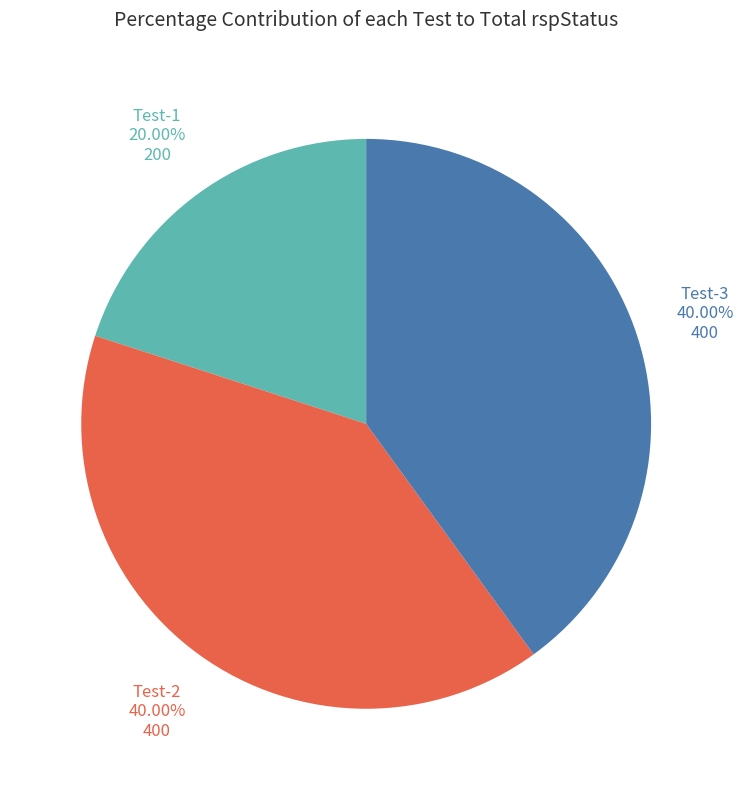

Does Test-2 account for over 50% of the chart?

No